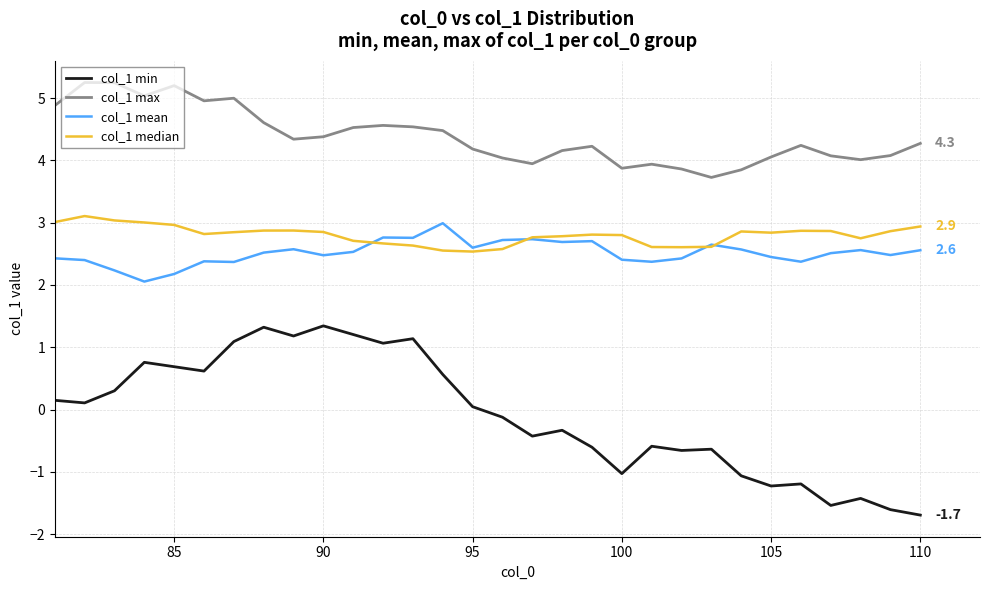

What is the smallest value displayed?

-1.7